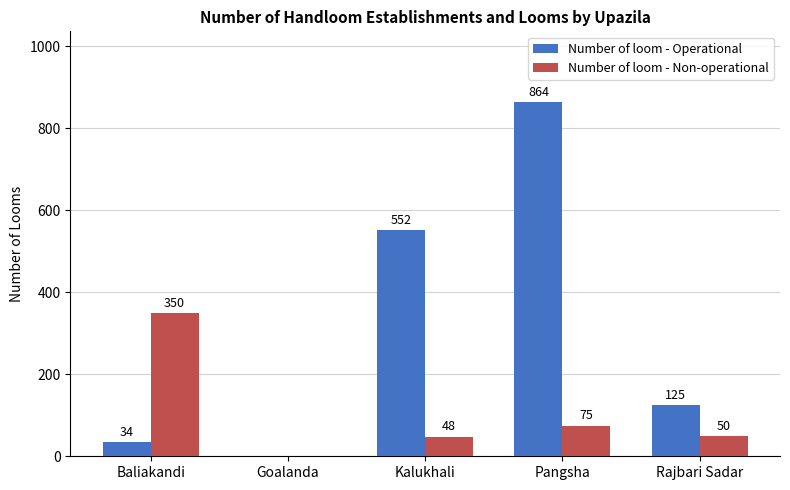

Which series changed the most between Baliakandi and Goalanda?

Number of loom - Non-operational